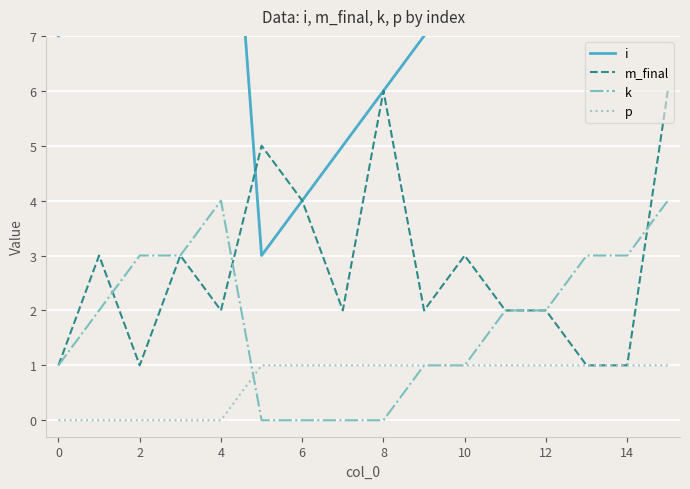

Reading left to right, extract all data points from this chart.

i: 7	10	11	12	13	3	4	5	6	7	8	9	10	11	12	14
m_final: 1	3	1	3	2	5	4	2	6	2	3	2	2	1	1	6
k: 1	2	3	3	4	0	0	0	0	1	1	2	2	3	3	4
p: 0	0	0	0	0	1	1	1	1	1	1	1	1	1	1	1